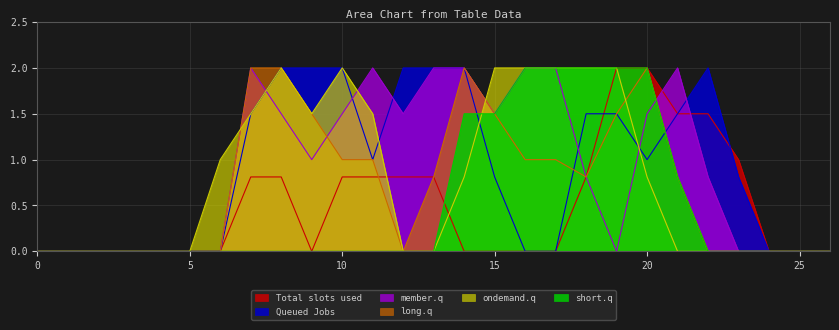

The value of Total slots used at 0 is 0.0. True or false?

True